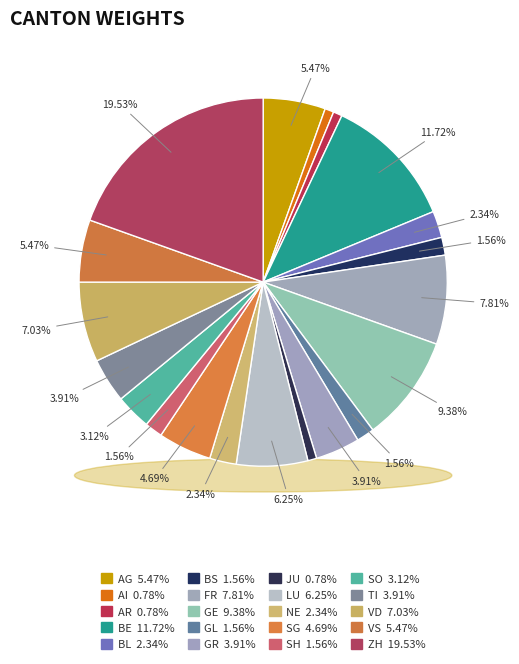

What is the change in value from AR to TI?

+4